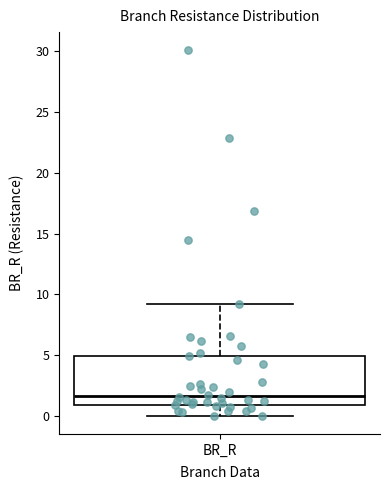

Where is the upper edge of the box for BR_R on the y-axis? The values are not printed on the chart, so give them approximately, as read against the axis.

5.0